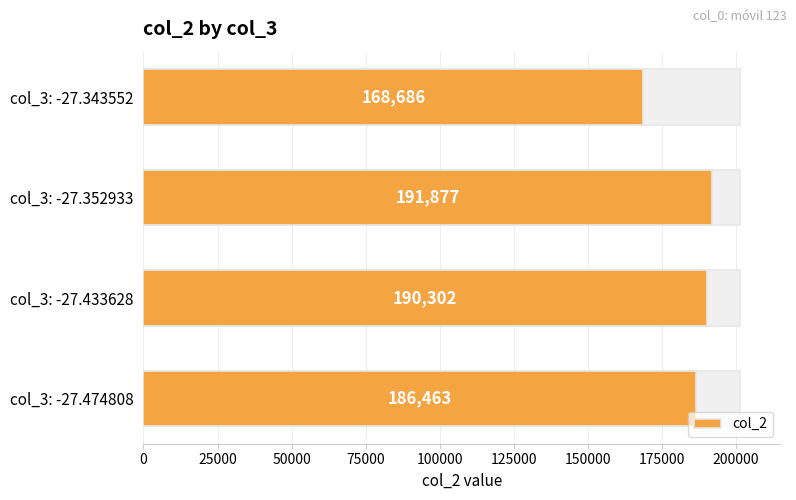

Reading left to right, extract all data points from this chart.

186463	190302	191877	168686